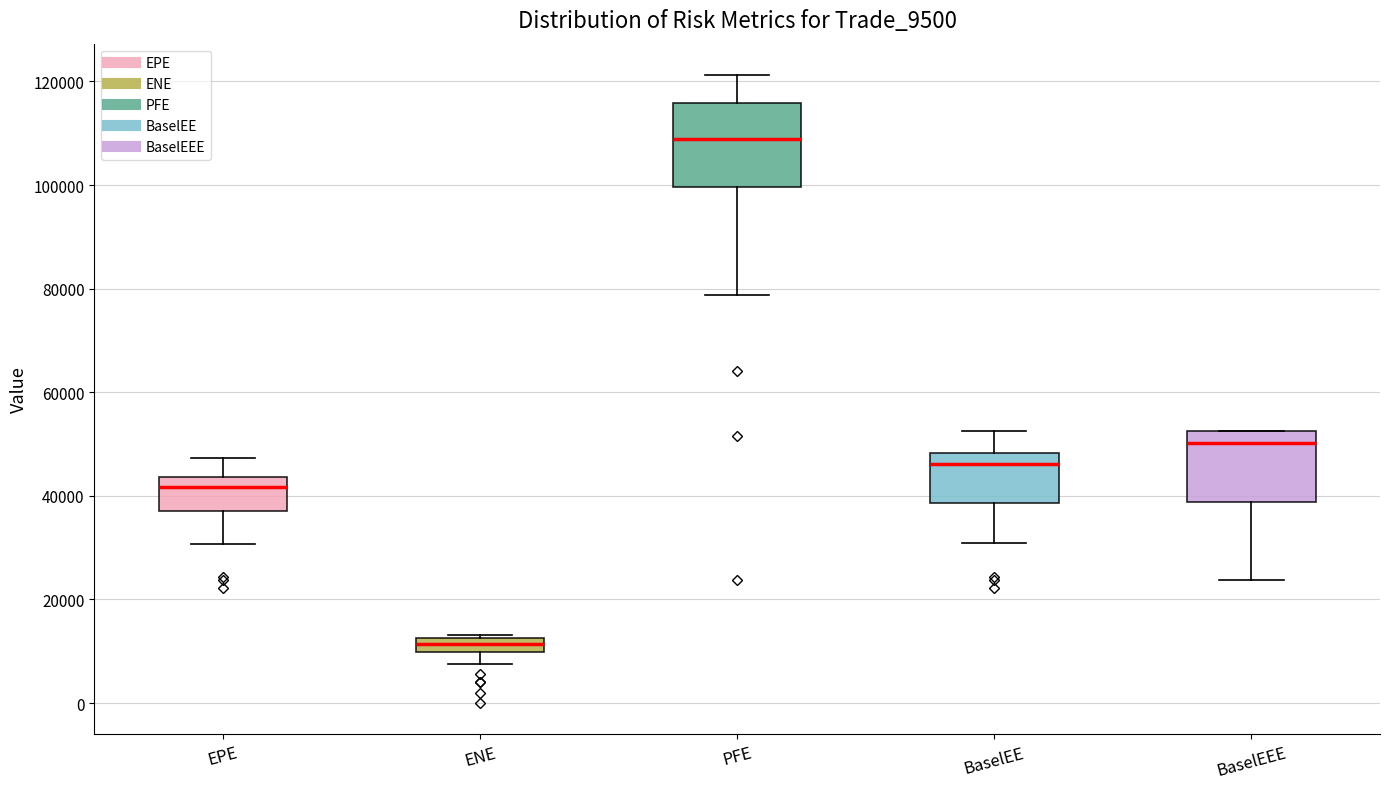

Where does the median line of the box for PFE sit on the y-axis? The values are not printed on the chart, so give them approximately, as read against the axis.

108000